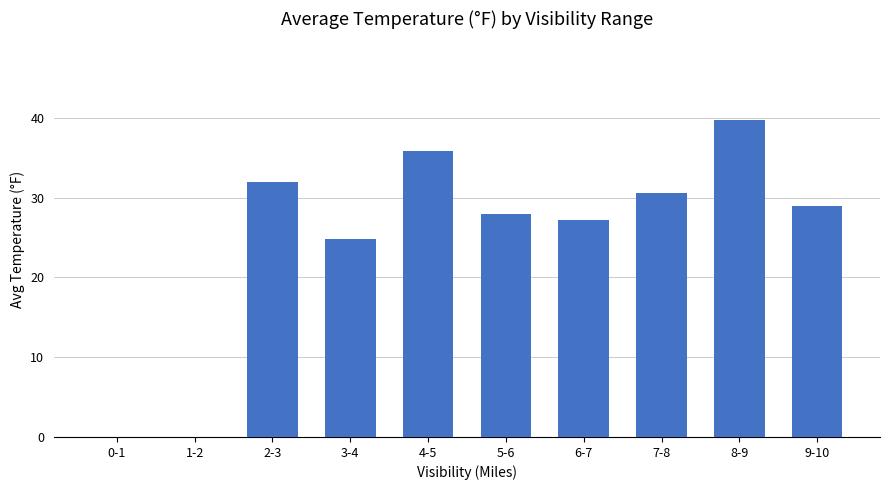

How many categories are shown in the chart?

10